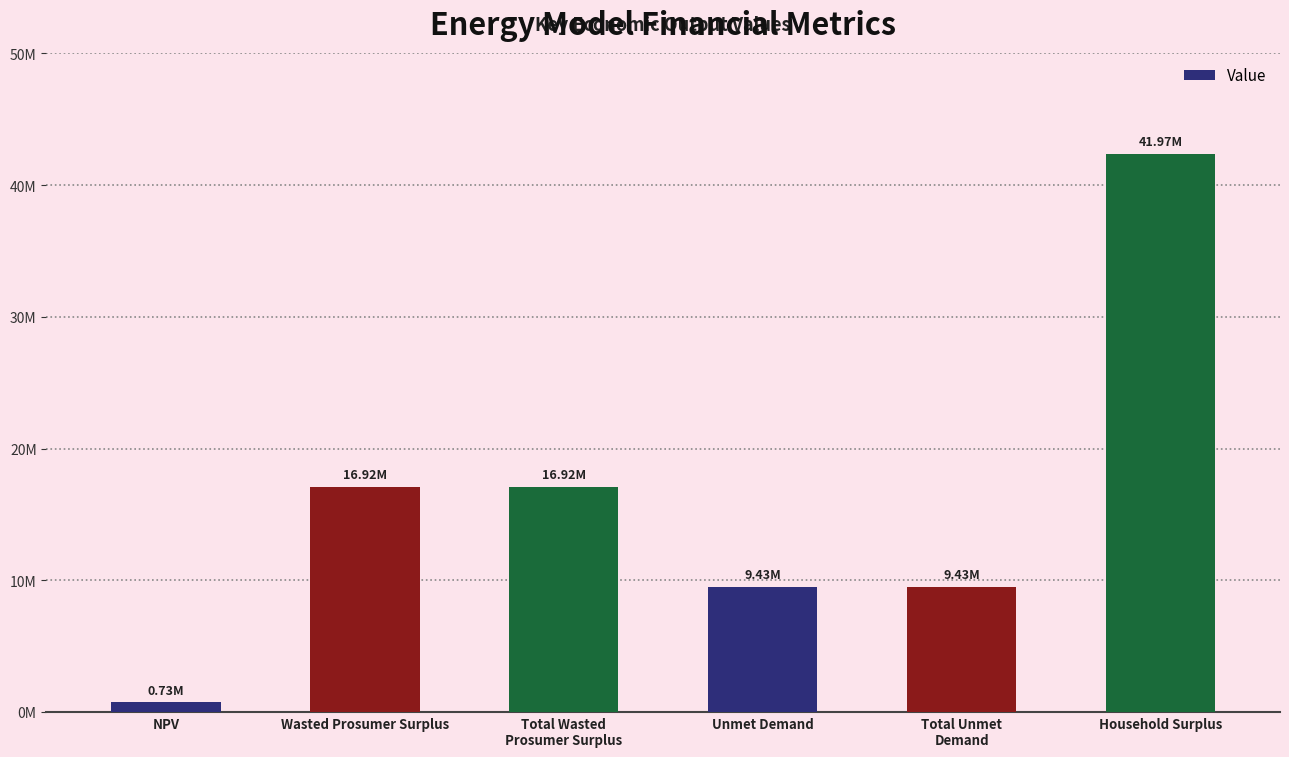

List the labels in order of value, largest first.

Household Surplus, Wasted Prosumer Surplus, Total Wasted
Prosumer Surplus, Unmet Demand, Total Unmet
Demand, NPV